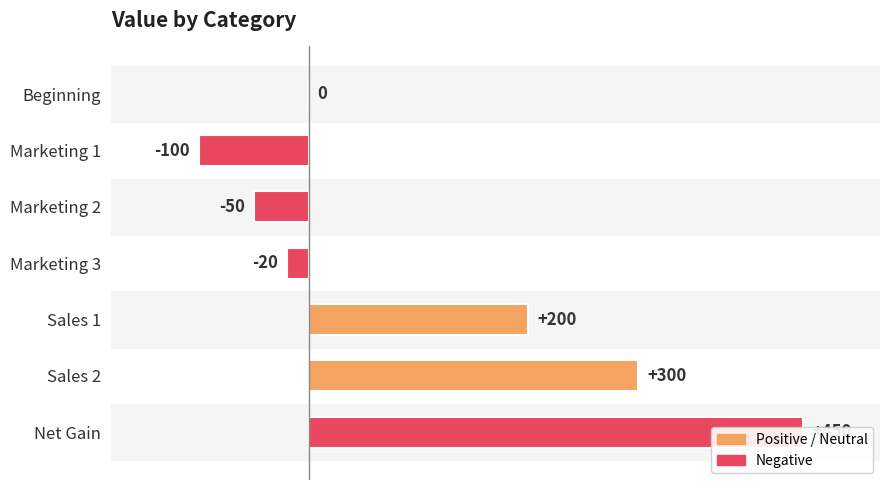

Does the chart contain stacked bars?

No